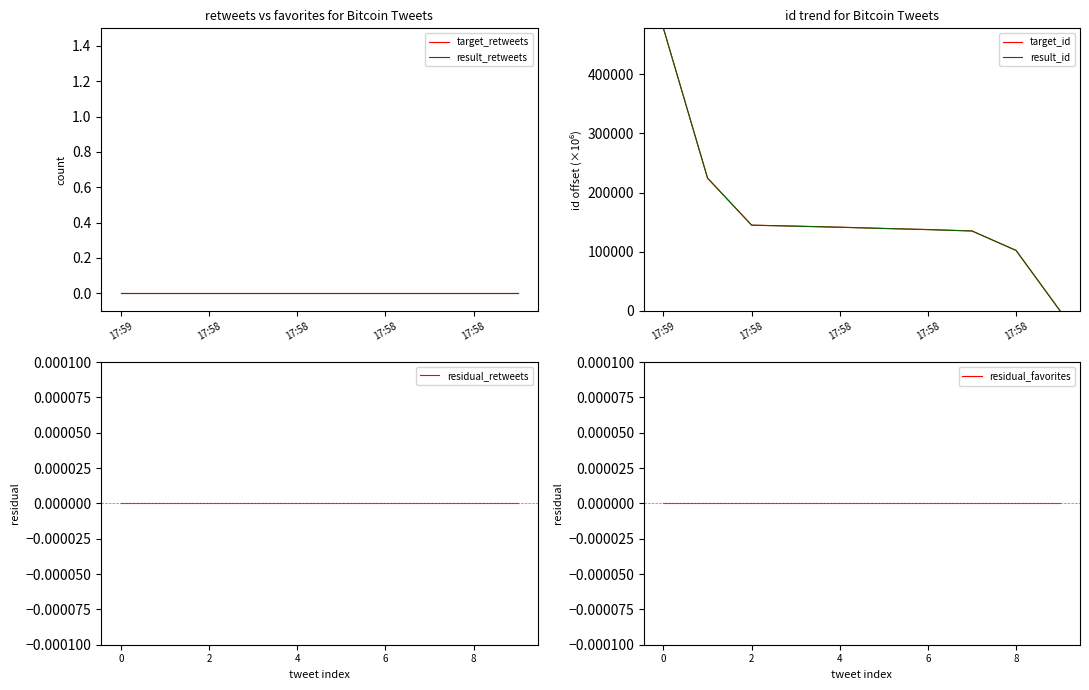

True or false: residual_retweets and target_id cross at least once.

False